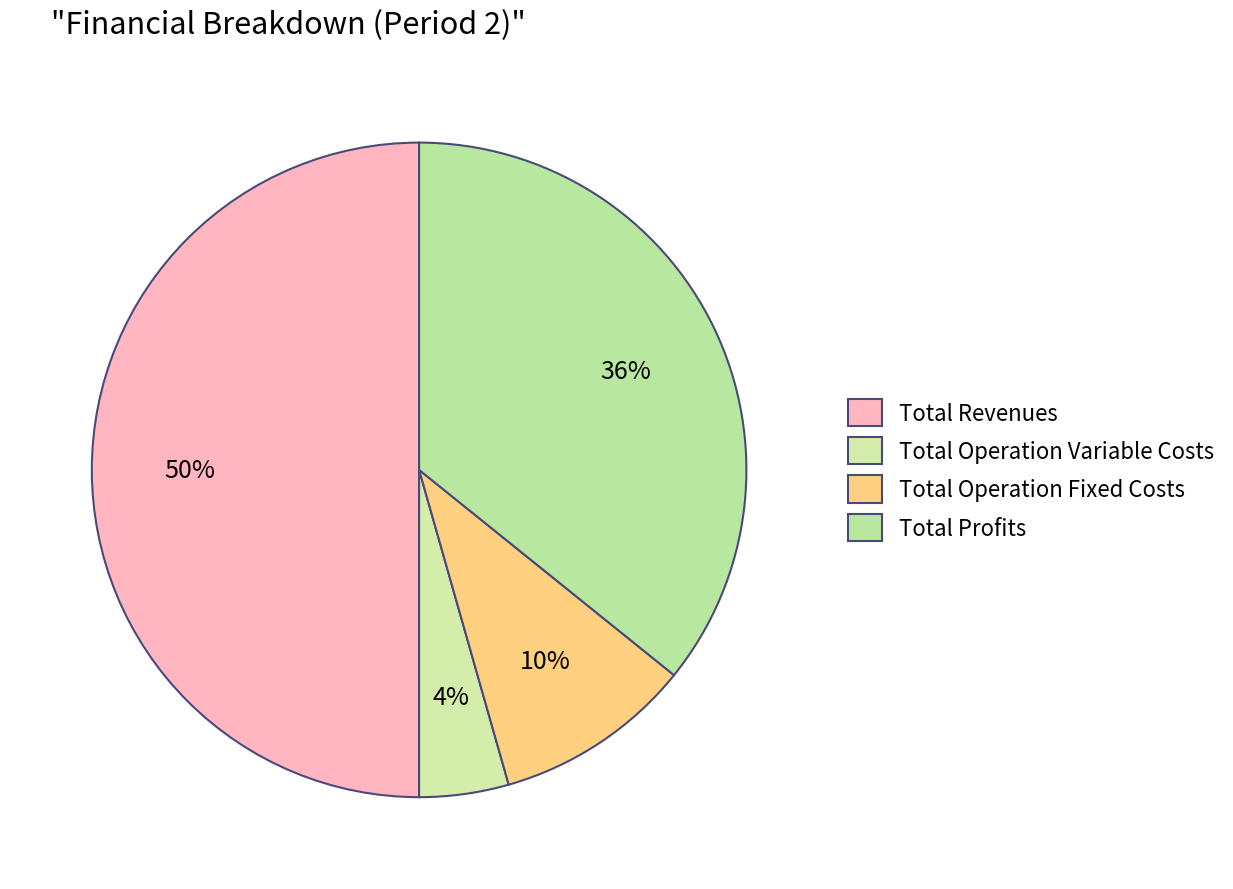

Which category has the smallest portion of the pie?

Total Operation Variable Costs